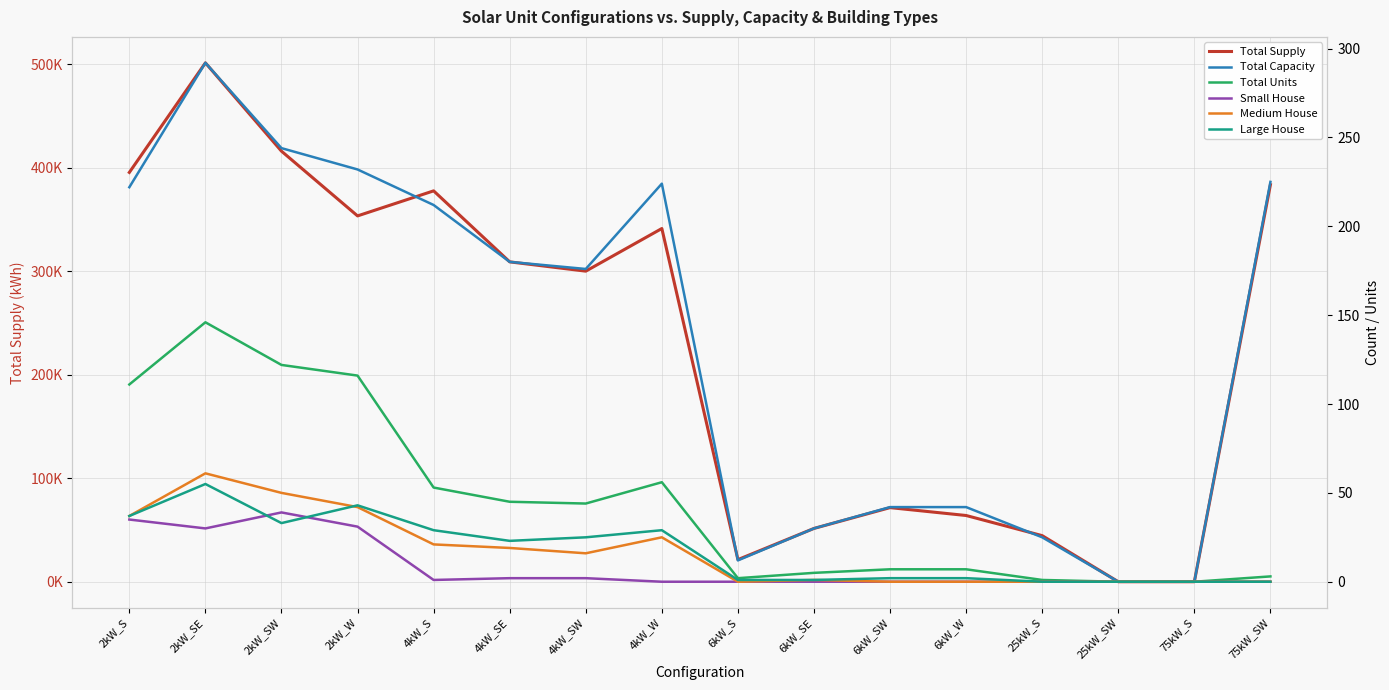

At which label is Medium House closest to 30?

4kW_W